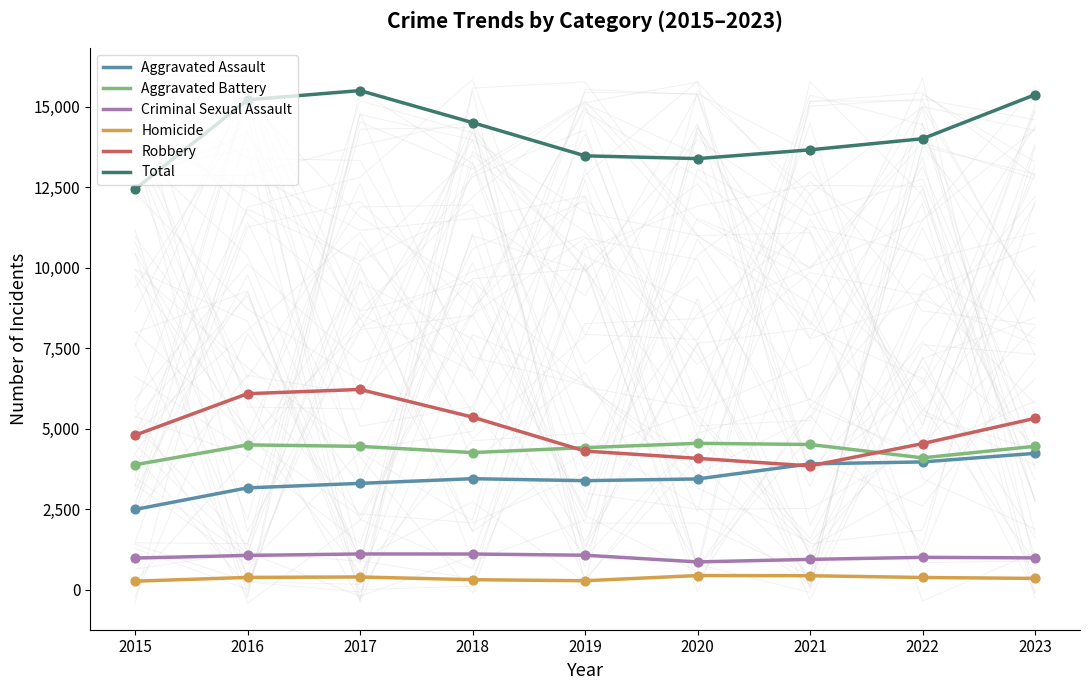

What are all the series names shown in the legend?

Aggravated Assault, Aggravated Battery, Criminal Sexual Assault, Homicide, Robbery, Total